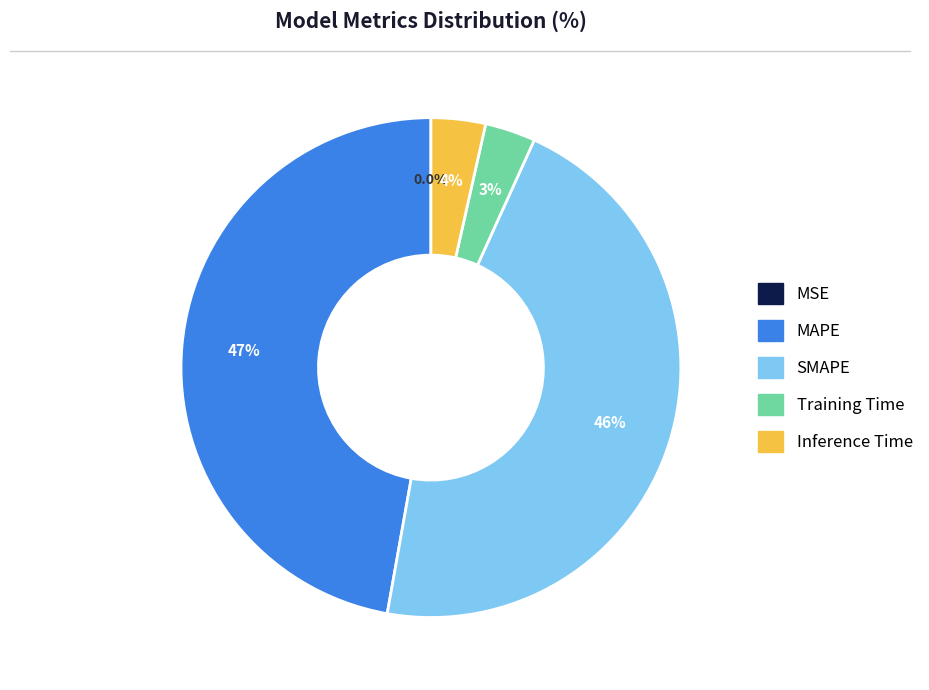

Does Inference Time represent more than half of the total?

No